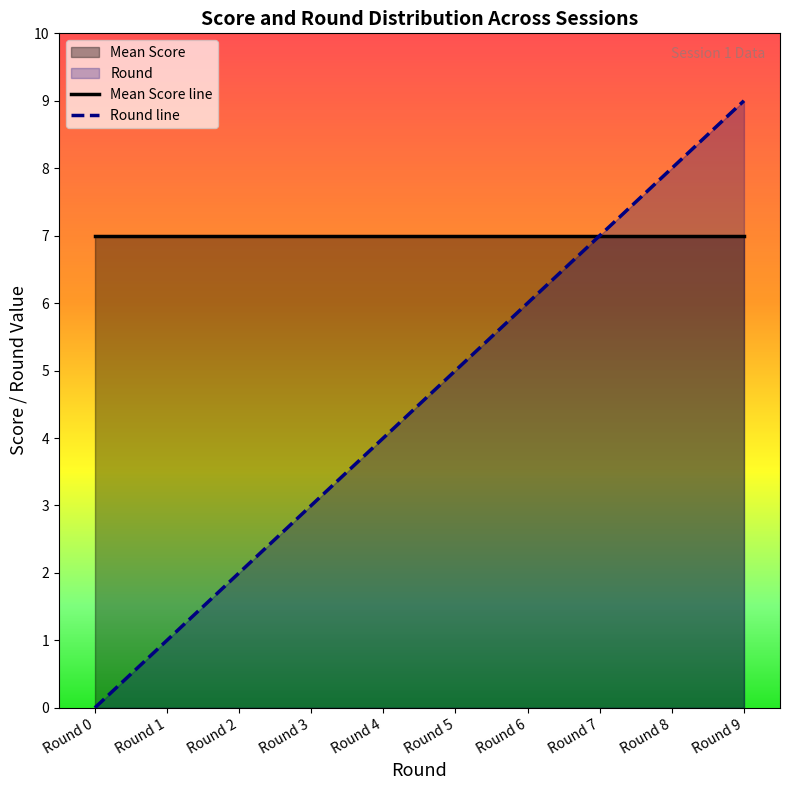

What is the change in value from Round 2 to Round 8?

+6